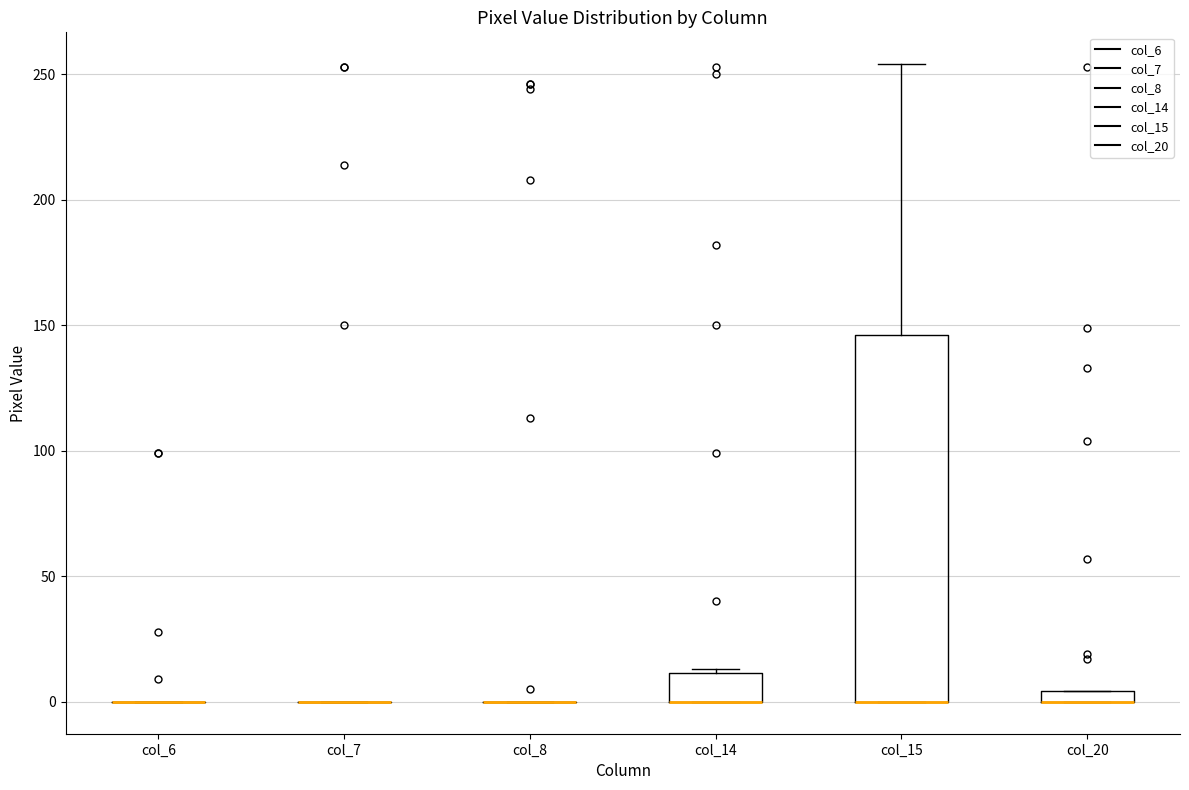

Comparing the boxes themselves (not the whiskers), which one is the tallest?

col_15